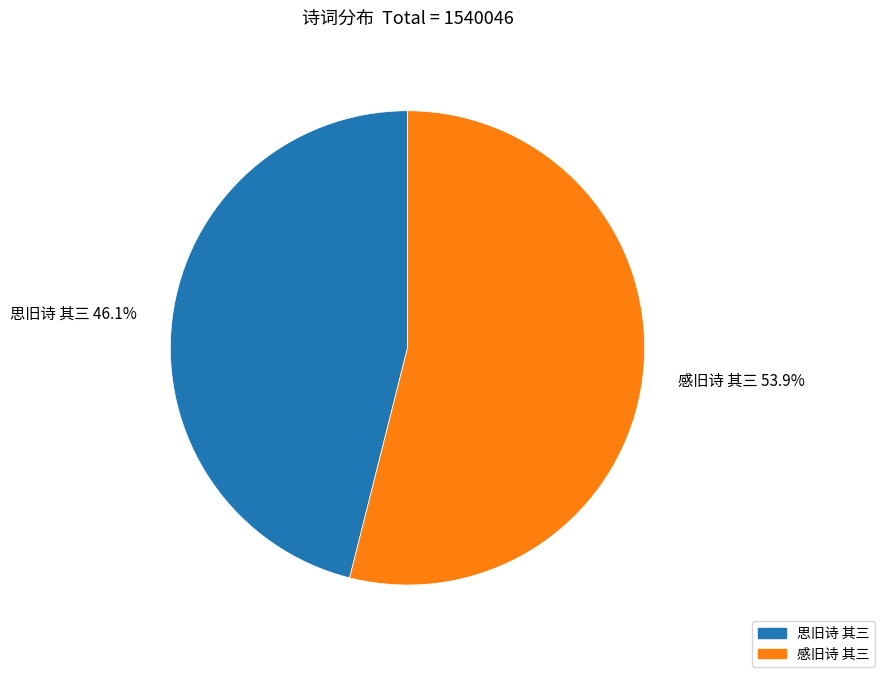

Is there any slice that represents more than half of the pie?

Yes